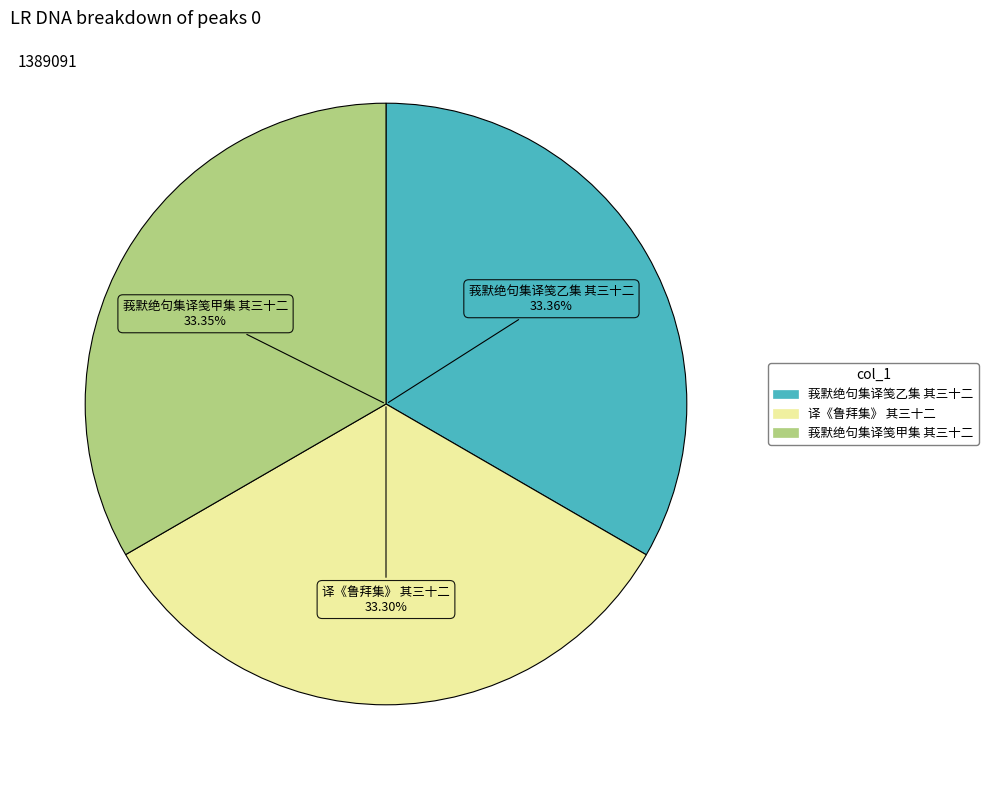

Approximately how many times larger is the value at 莪默绝句集译笺甲集 其三十二 compared to 译《鲁拜集》 其三十二?

1.0